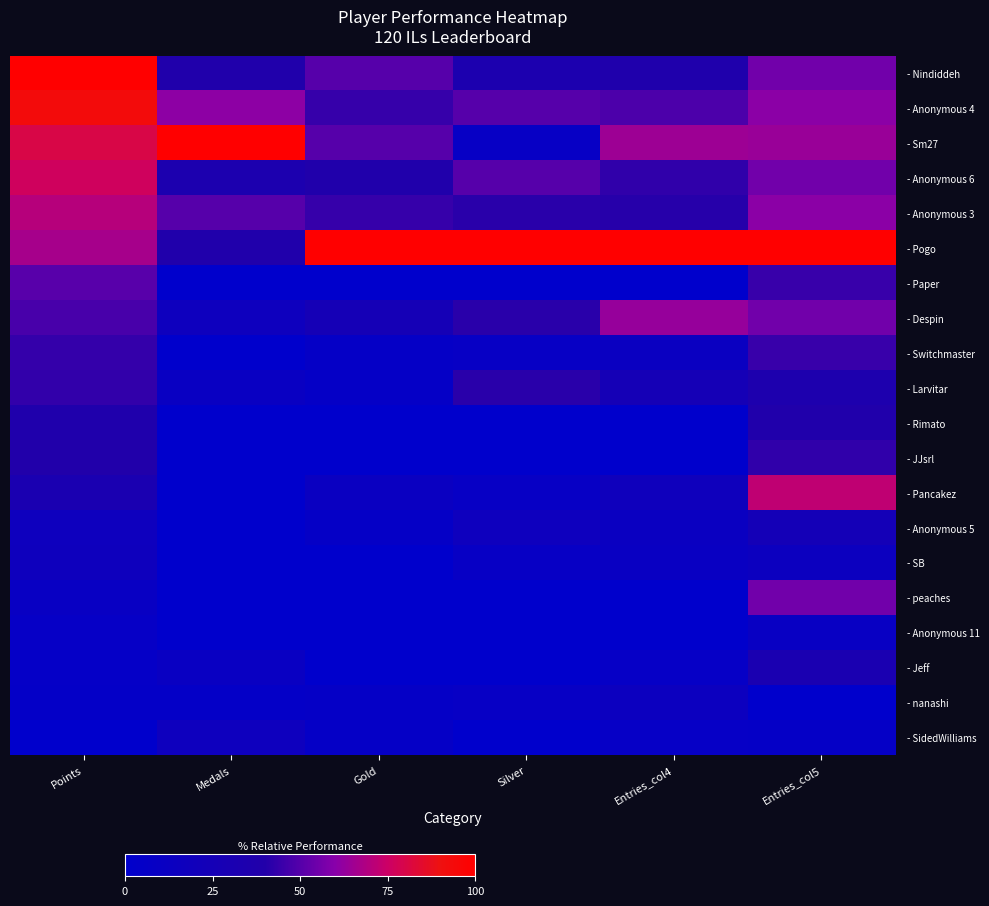

Reading right to left, extract all data points from this chart.

- Nindiddeh: Entries_col5=55.7	Entries_col4=37.0	Silver=33.3	Gold=50.0	Medals=38.9	Points=100.0
- Anonymous 4: Entries_col5=60.7	Entries_col4=48.1	Silver=50.0	Gold=43.8	Medals=61.1	Points=93.2
- Sm27: Entries_col5=63.9	Entries_col4=64.8	Silver=8.3	Gold=50.0	Medals=100.0	Points=80.3
- Anonymous 6: Entries_col5=55.7	Entries_col4=42.6	Silver=50.0	Gold=37.5	Medals=33.3	Points=76.4
- Anonymous 3: Entries_col5=60.7	Entries_col4=40.7	Silver=41.7	Gold=43.8	Medals=50.0	Points=70.1
- Pogo: Entries_col5=100.0	Entries_col4=100.0	Silver=100.0	Gold=100.0	Medals=38.9	Points=66.6
- Paper: Entries_col5=44.3	Entries_col4=0.0	Silver=0.0	Gold=0.0	Medals=0.0	Points=50.6
- Despin: Entries_col5=55.7	Entries_col4=63.0	Silver=41.7	Gold=25.0	Medals=16.7	Points=47.5
- Switchmaster: Entries_col5=44.3	Entries_col4=13.0	Silver=8.3	Gold=6.2	Medals=0.0	Points=43.6
- Larvitar: Entries_col5=34.4	Entries_col4=25.9	Silver=41.7	Gold=6.2	Medals=11.1	Points=43.2
- Rimato: Entries_col5=37.7	Entries_col4=0.0	Silver=0.0	Gold=0.0	Medals=0.0	Points=36.9
- JJsrl: Entries_col5=42.6	Entries_col4=0.0	Silver=0.0	Gold=0.0	Medals=0.0	Points=39.6
- Pancakez: Entries_col5=72.1	Entries_col4=18.5	Silver=8.3	Gold=12.5	Medals=0.0	Points=31.3
- Anonymous 5: Entries_col5=24.6	Entries_col4=13.0	Silver=16.7	Gold=6.2	Medals=0.0	Points=16.8
- SB: Entries_col5=14.8	Entries_col4=11.1	Silver=8.3	Gold=0.0	Medals=0.0	Points=17.0
- peaches: Entries_col5=55.7	Entries_col4=0.0	Silver=0.0	Gold=0.0	Medals=0.0	Points=10.2
- Anonymous 11: Entries_col5=9.8	Entries_col4=0.0	Silver=0.0	Gold=0.0	Medals=0.0	Points=7.1
- Jeff: Entries_col5=31.1	Entries_col4=7.4	Silver=0.0	Gold=0.0	Medals=11.1	Points=6.2
- nanashi: Entries_col5=0.0	Entries_col4=14.8	Silver=8.3	Gold=6.2	Medals=5.6	Points=5.2
- SidedWilliams: Entries_col5=6.6	Entries_col4=7.4	Silver=0.0	Gold=6.2	Medals=16.7	Points=0.0